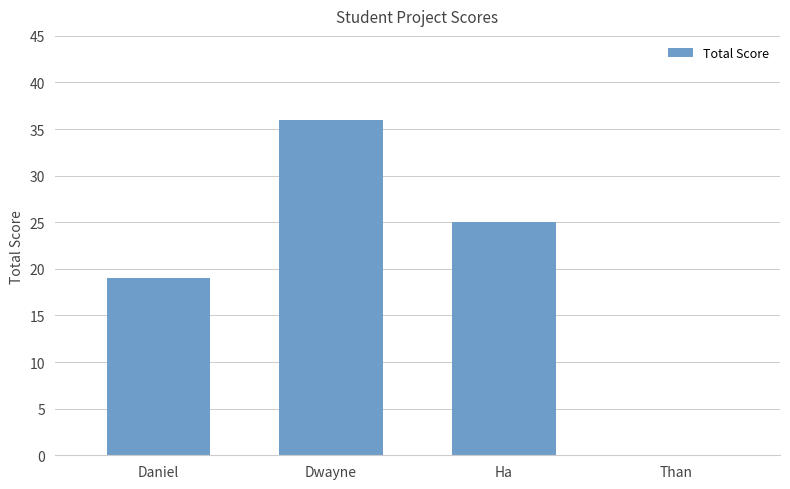

Which label corresponds to the largest value in the chart?

Dwayne